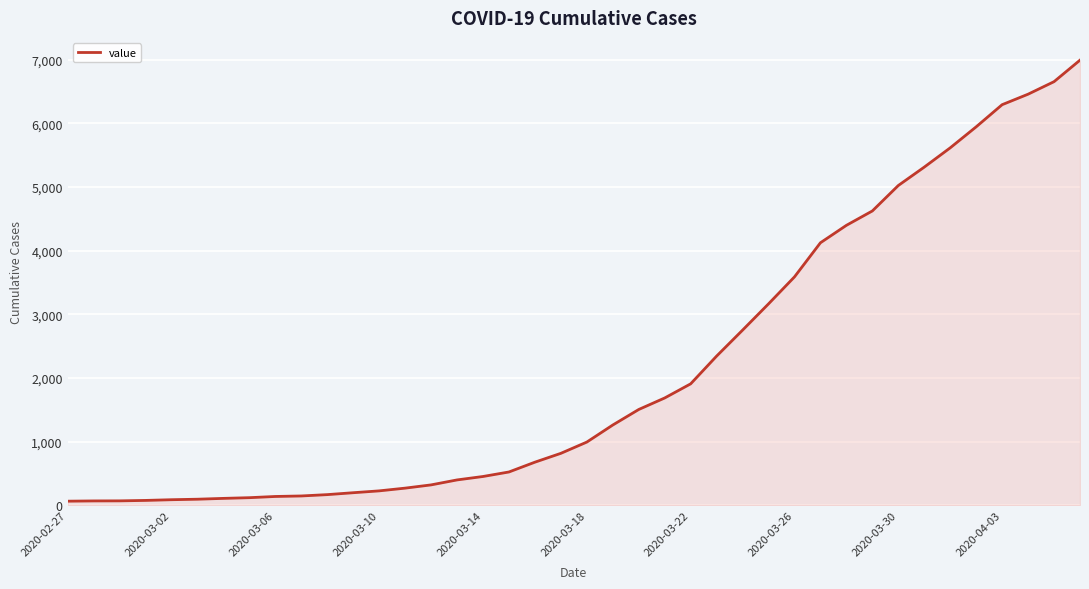

What is the difference between the maximum and minimum values?

6931